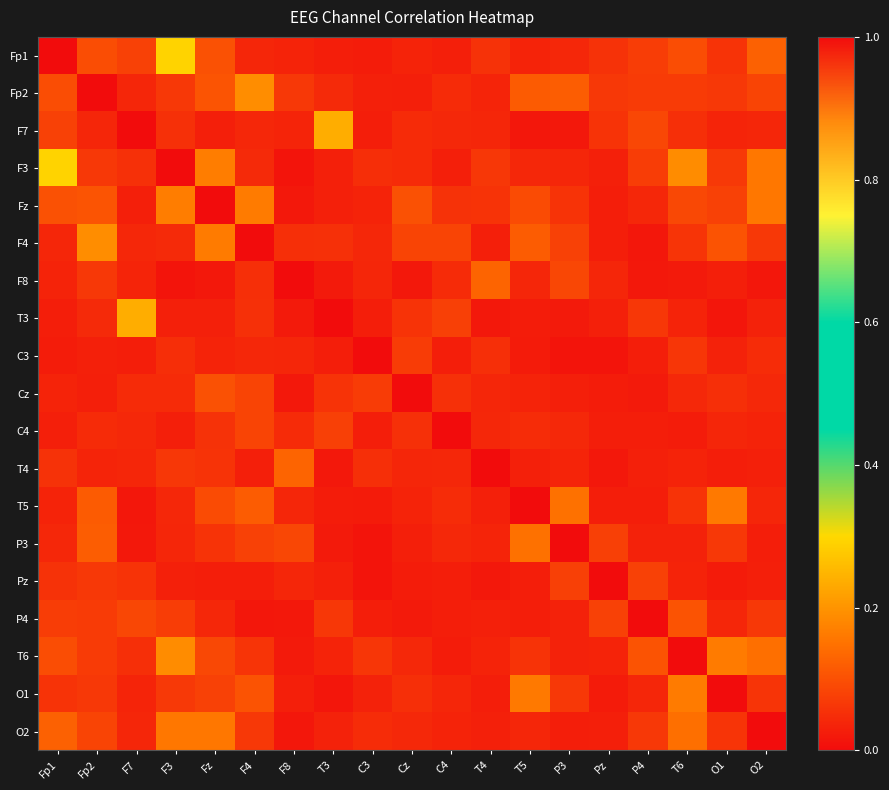

Reading right to left, extract all data points from this chart.

Fp1: O2=0.1	O1=0.1	T6=0.1	P4=0.1	Pz=0.1	P3=0.0	T5=0.0	T4=0.1	C4=0.0	Cz=0.0	C3=0.0	T3=0.0	F8=0.0	F4=0.0	Fz=0.1	F3=0.3	F7=0.1	Fp2=0.1	Fp1=1.0
Fp2: O2=0.1	O1=0.1	T6=0.1	P4=0.1	Pz=0.1	P3=0.1	T5=0.1	T4=0.0	C4=0.0	Cz=0.0	C3=0.0	T3=0.0	F8=0.1	F4=0.2	Fz=0.1	F3=0.1	F7=0.0	Fp2=1.0	Fp1=0.1
F7: O2=0.0	O1=0.0	T6=0.1	P4=0.1	Pz=0.1	P3=0.0	T5=0.0	T4=0.0	C4=0.0	Cz=0.0	C3=0.0	T3=0.2	F8=0.0	F4=0.0	Fz=0.0	F3=0.1	F7=1.0	Fp2=0.0	Fp1=0.1
F3: O2=0.2	O1=0.1	T6=0.2	P4=0.1	Pz=0.0	P3=0.0	T5=0.0	T4=0.1	C4=0.0	Cz=0.0	C3=0.0	T3=0.0	F8=0.0	F4=0.0	Fz=0.2	F3=1.0	F7=0.1	Fp2=0.1	Fp1=0.3
Fz: O2=0.2	O1=0.1	T6=0.1	P4=0.0	Pz=0.0	P3=0.1	T5=0.1	T4=0.1	C4=0.1	Cz=0.1	C3=0.0	T3=0.0	F8=0.0	F4=0.2	Fz=1.0	F3=0.2	F7=0.0	Fp2=0.1	Fp1=0.1
F4: O2=0.1	O1=0.1	T6=0.1	P4=0.0	Pz=0.0	P3=0.1	T5=0.1	T4=0.0	C4=0.1	Cz=0.1	C3=0.0	T3=0.1	F8=0.1	F4=1.0	Fz=0.2	F3=0.0	F7=0.0	Fp2=0.2	Fp1=0.0
F8: O2=0.0	O1=0.0	T6=0.0	P4=0.0	Pz=0.0	P3=0.1	T5=0.0	T4=0.1	C4=0.0	Cz=0.0	C3=0.0	T3=0.0	F8=1.0	F4=0.1	Fz=0.0	F3=0.0	F7=0.0	Fp2=0.1	Fp1=0.0
T3: O2=0.0	O1=0.0	T6=0.0	P4=0.1	Pz=0.0	P3=0.0	T5=0.0	T4=0.0	C4=0.1	Cz=0.1	C3=0.0	T3=1.0	F8=0.0	F4=0.1	Fz=0.0	F3=0.0	F7=0.2	Fp2=0.0	Fp1=0.0
C3: O2=0.0	O1=0.0	T6=0.1	P4=0.0	Pz=0.0	P3=0.0	T5=0.0	T4=0.1	C4=0.0	Cz=0.1	C3=1.0	T3=0.0	F8=0.0	F4=0.0	Fz=0.0	F3=0.0	F7=0.0	Fp2=0.0	Fp1=0.0
Cz: O2=0.0	O1=0.1	T6=0.0	P4=0.0	Pz=0.0	P3=0.0	T5=0.0	T4=0.0	C4=0.1	Cz=1.0	C3=0.1	T3=0.1	F8=0.0	F4=0.1	Fz=0.1	F3=0.0	F7=0.0	Fp2=0.0	Fp1=0.0
C4: O2=0.0	O1=0.0	T6=0.0	P4=0.0	Pz=0.0	P3=0.0	T5=0.0	T4=0.0	C4=1.0	Cz=0.1	C3=0.0	T3=0.1	F8=0.0	F4=0.1	Fz=0.1	F3=0.0	F7=0.0	Fp2=0.0	Fp1=0.0
T4: O2=0.0	O1=0.0	T6=0.0	P4=0.0	Pz=0.0	P3=0.0	T5=0.0	T4=1.0	C4=0.0	Cz=0.0	C3=0.1	T3=0.0	F8=0.1	F4=0.0	Fz=0.1	F3=0.1	F7=0.0	Fp2=0.0	Fp1=0.1
T5: O2=0.0	O1=0.2	T6=0.1	P4=0.0	Pz=0.0	P3=0.1	T5=1.0	T4=0.0	C4=0.0	Cz=0.0	C3=0.0	T3=0.0	F8=0.0	F4=0.1	Fz=0.1	F3=0.0	F7=0.0	Fp2=0.1	Fp1=0.0
P3: O2=0.0	O1=0.1	T6=0.0	P4=0.0	Pz=0.1	P3=1.0	T5=0.1	T4=0.0	C4=0.0	Cz=0.0	C3=0.0	T3=0.0	F8=0.1	F4=0.1	Fz=0.1	F3=0.0	F7=0.0	Fp2=0.1	Fp1=0.0
Pz: O2=0.0	O1=0.0	T6=0.0	P4=0.1	Pz=1.0	P3=0.1	T5=0.0	T4=0.0	C4=0.0	Cz=0.0	C3=0.0	T3=0.0	F8=0.0	F4=0.0	Fz=0.0	F3=0.0	F7=0.1	Fp2=0.1	Fp1=0.1
P4: O2=0.1	O1=0.0	T6=0.1	P4=1.0	Pz=0.1	P3=0.0	T5=0.0	T4=0.0	C4=0.0	Cz=0.0	C3=0.0	T3=0.1	F8=0.0	F4=0.0	Fz=0.0	F3=0.1	F7=0.1	Fp2=0.1	Fp1=0.1
T6: O2=0.1	O1=0.2	T6=1.0	P4=0.1	Pz=0.0	P3=0.0	T5=0.1	T4=0.0	C4=0.0	Cz=0.0	C3=0.1	T3=0.0	F8=0.0	F4=0.1	Fz=0.1	F3=0.2	F7=0.1	Fp2=0.1	Fp1=0.1
O1: O2=0.1	O1=1.0	T6=0.2	P4=0.0	Pz=0.0	P3=0.1	T5=0.2	T4=0.0	C4=0.0	Cz=0.1	C3=0.0	T3=0.0	F8=0.0	F4=0.1	Fz=0.1	F3=0.1	F7=0.0	Fp2=0.1	Fp1=0.1
O2: O2=1.0	O1=0.1	T6=0.1	P4=0.1	Pz=0.0	P3=0.0	T5=0.0	T4=0.0	C4=0.0	Cz=0.0	C3=0.0	T3=0.0	F8=0.0	F4=0.1	Fz=0.2	F3=0.2	F7=0.0	Fp2=0.1	Fp1=0.1